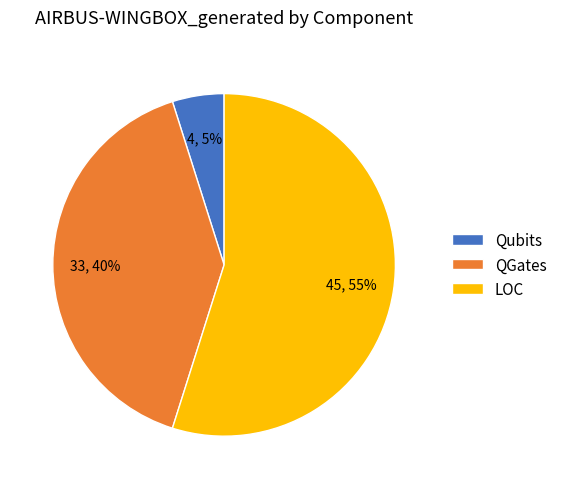

To the nearest percent, what is the difference between the Qubits and QGates slice percentages?

35%